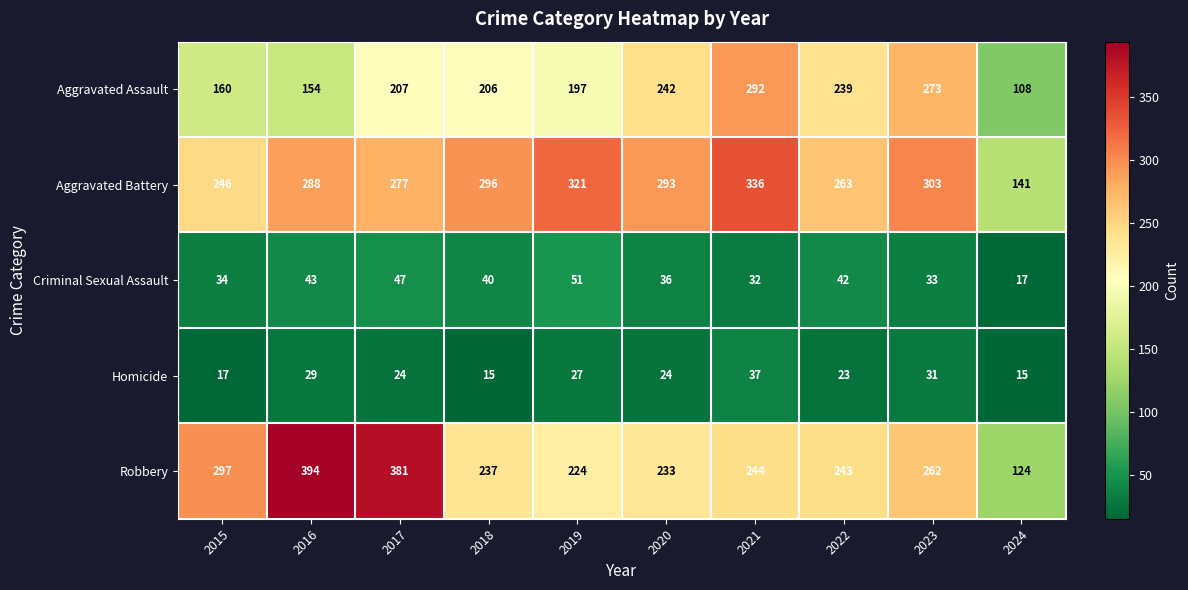

What is the smallest value displayed?

15